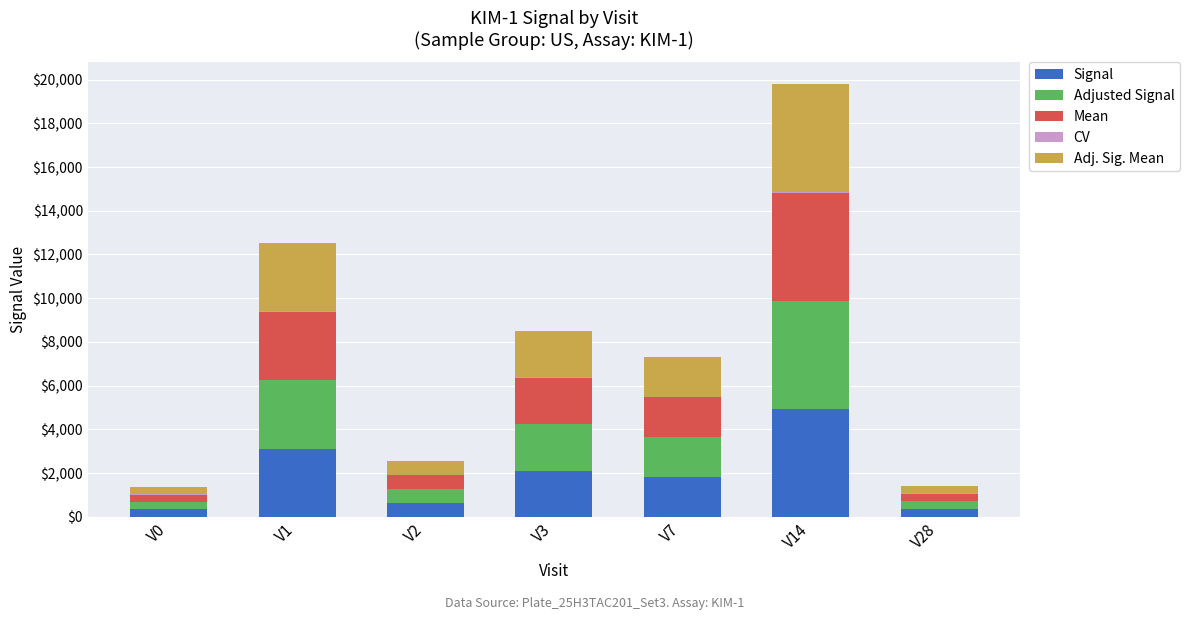

At which label does Signal reach its peak?

V14